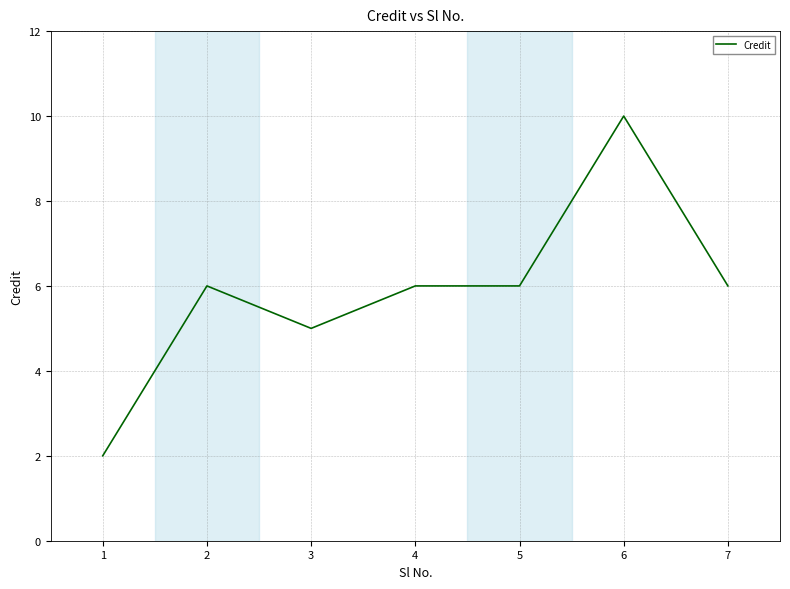

Does the chart have visible grid lines?

Yes